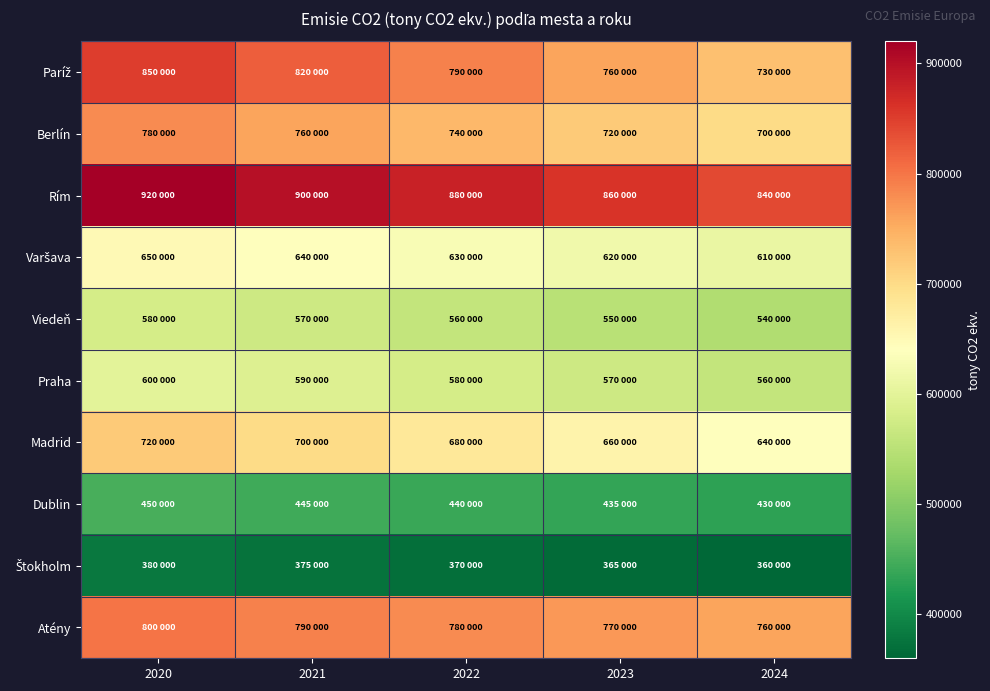

At which category does the chart reach its peak across all series?

2020